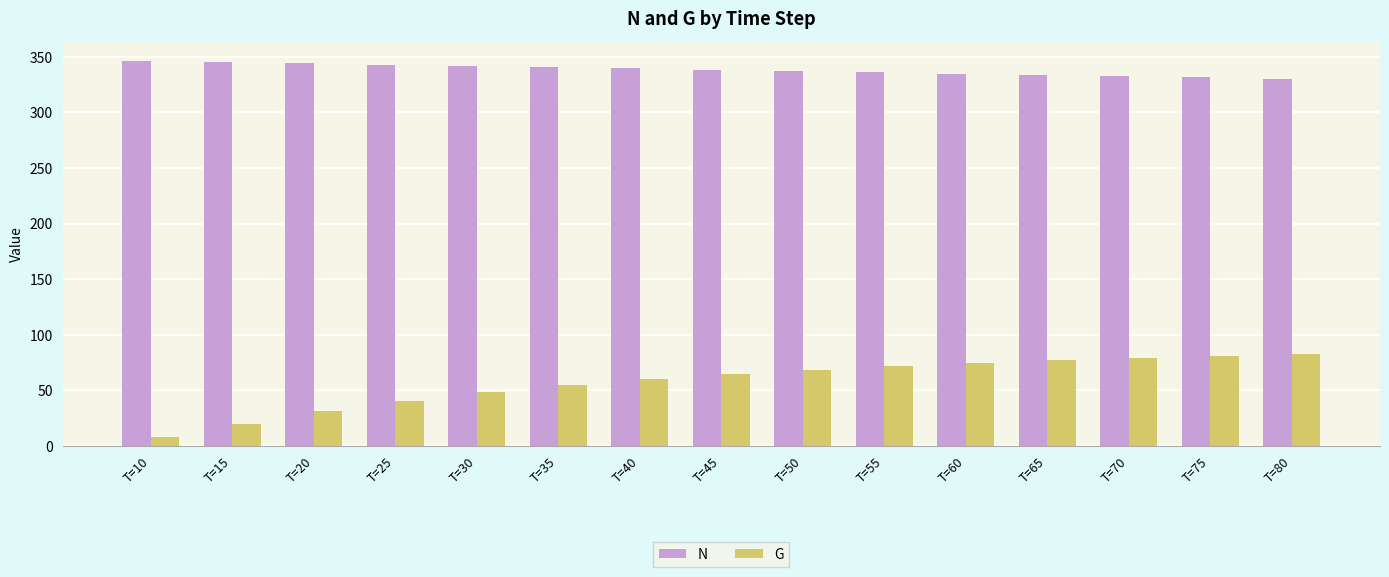

Which series has the widest spread of values?

G